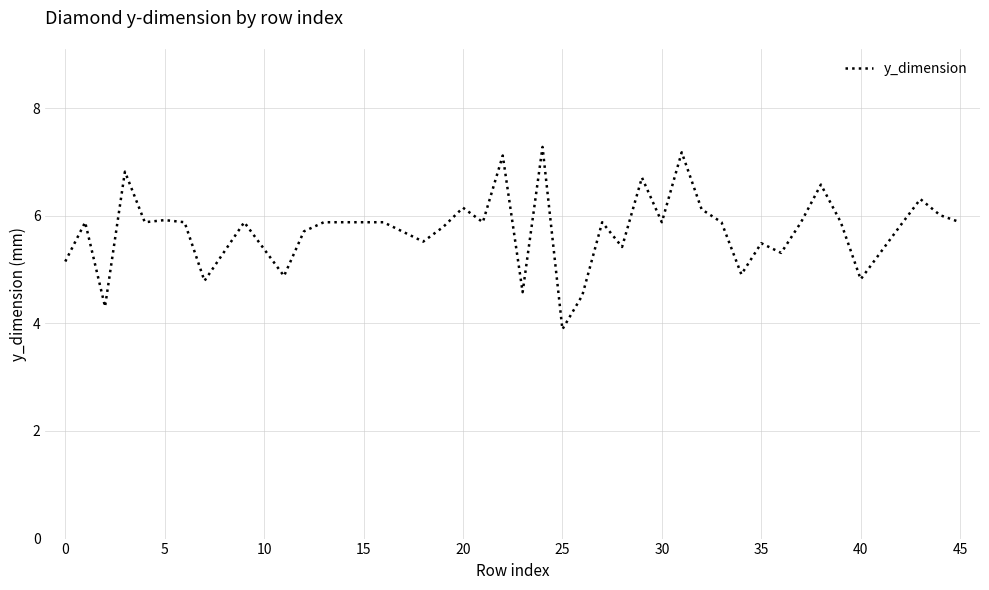

What is the maximum value shown in the chart?

7.3